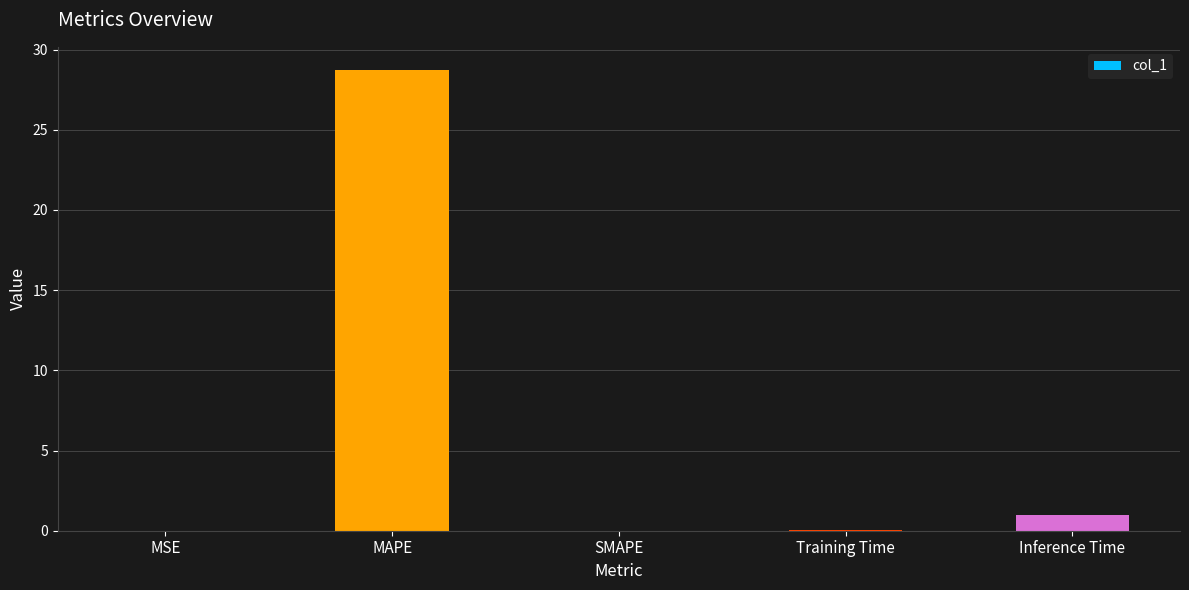

What is the maximum value shown in the chart?

28.7